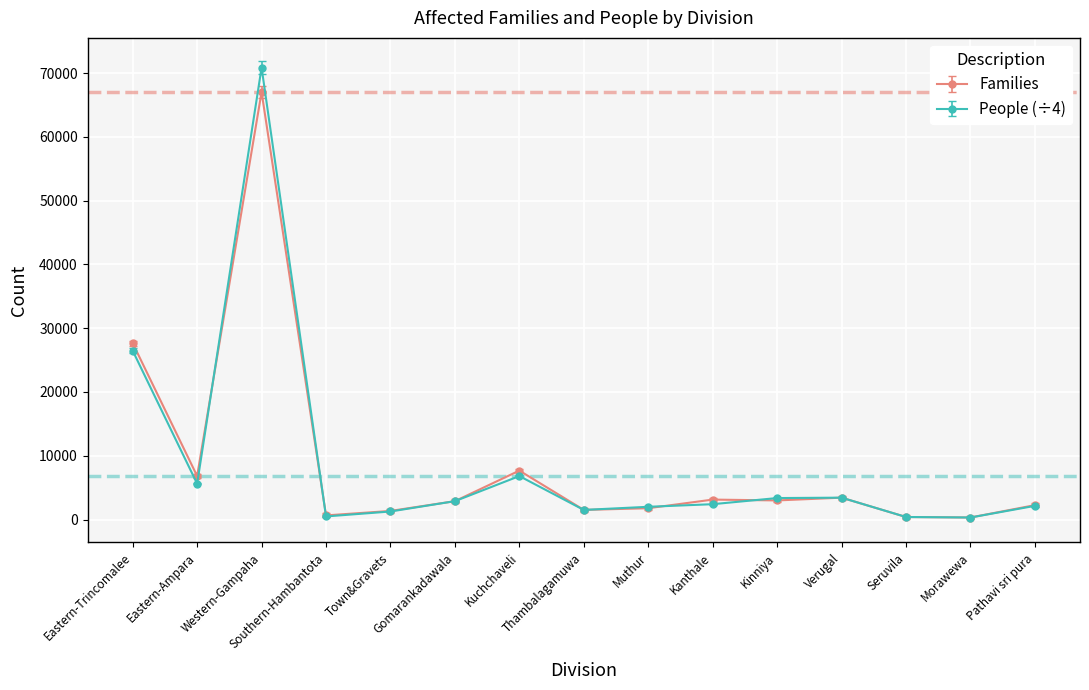

The Families series shows 37731.7 at Eastern-Trincomalee. True or false?

False